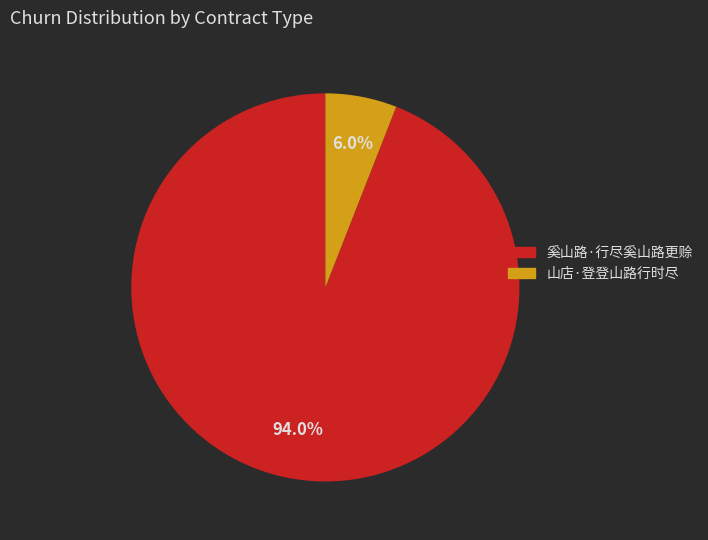

Do 奚山路·行尽奚山路更赊 and 山店·登登山路行时尽 together represent more than half of the pie?

Yes